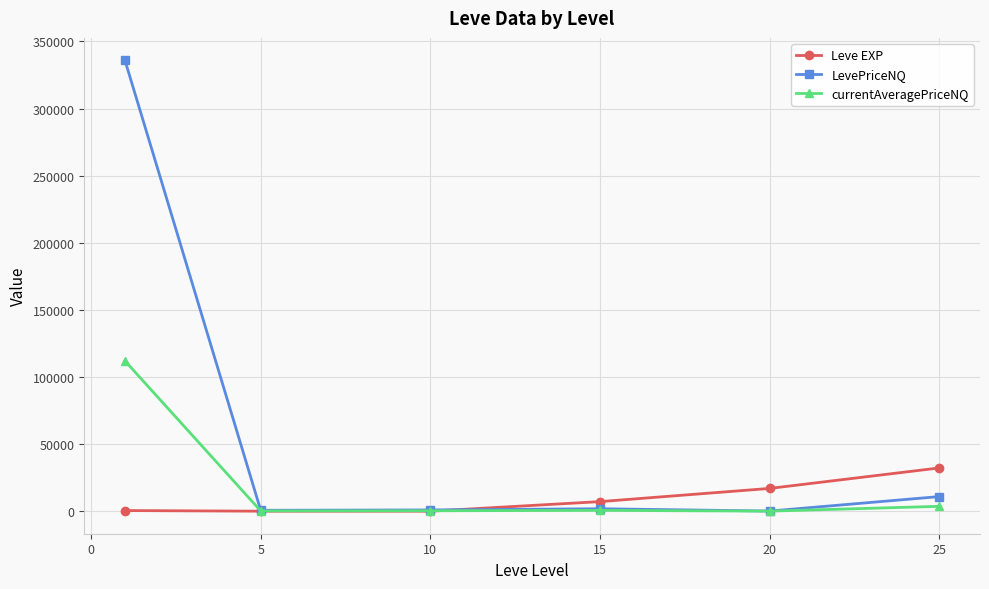

Rank the series by their maximum value, from highest to lowest.

LevePriceNQ, currentAveragePriceNQ, Leve EXP